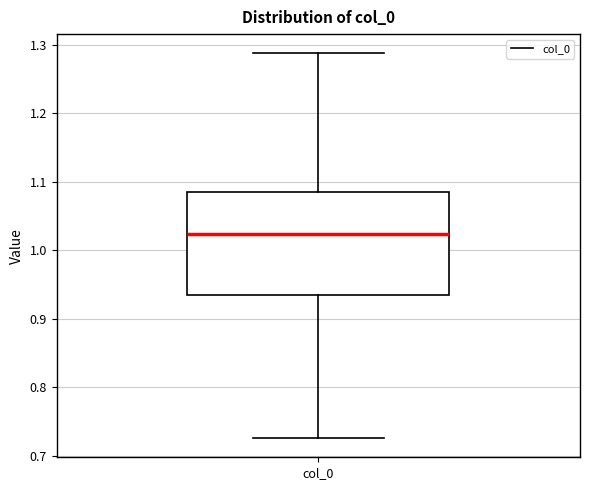

Read this box plot against the y-axis: the position of the median line, the range covered by the box, and the ends of both whiskers. The values are not printed on the chart, so give them approximately, as read against the axis.

median 1.02, box 0.94 to 1.08, whiskers 0.73 to 1.29